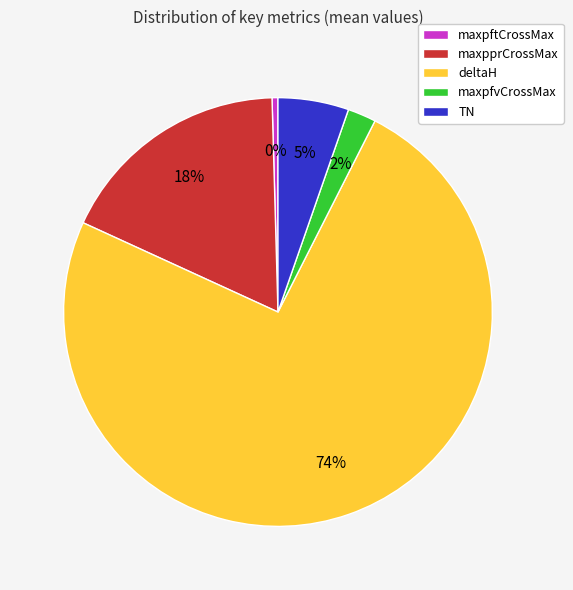

Between deltaH and maxpftCrossMax, which is larger?

deltaH